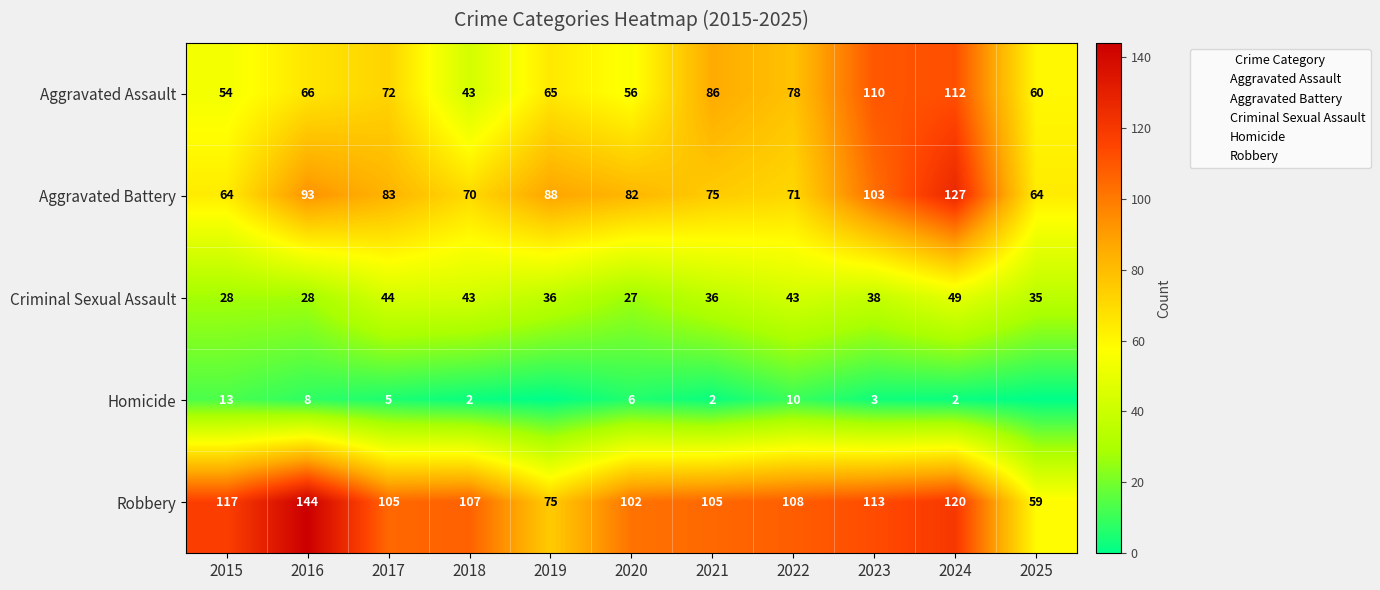

Which series has the largest range (max minus min)?

Robbery